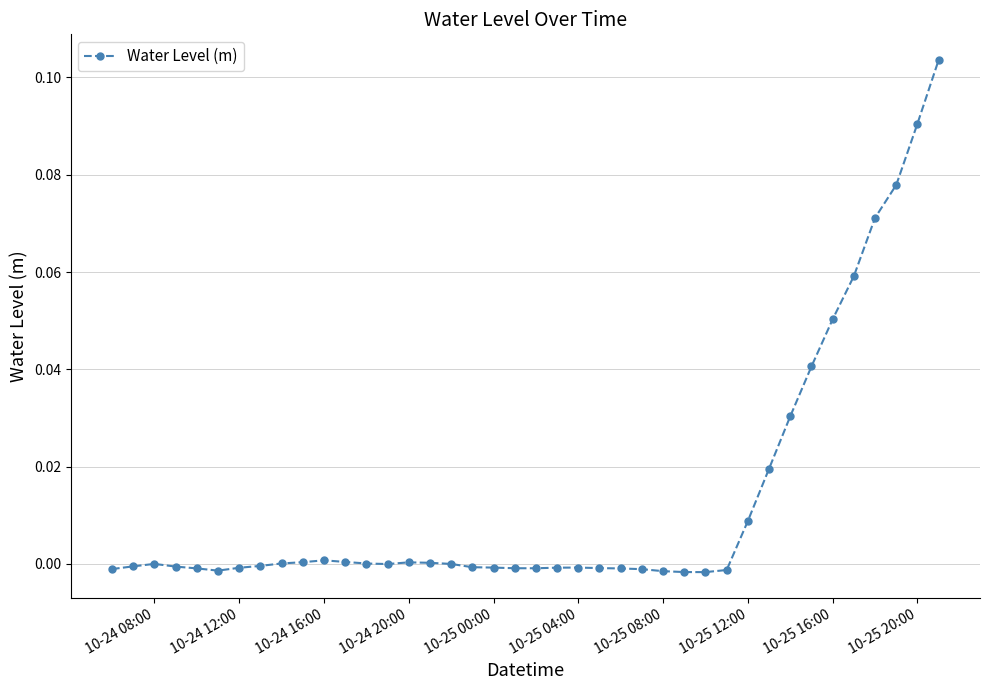

True or false: the data has more than 1 interior local peaks.

True